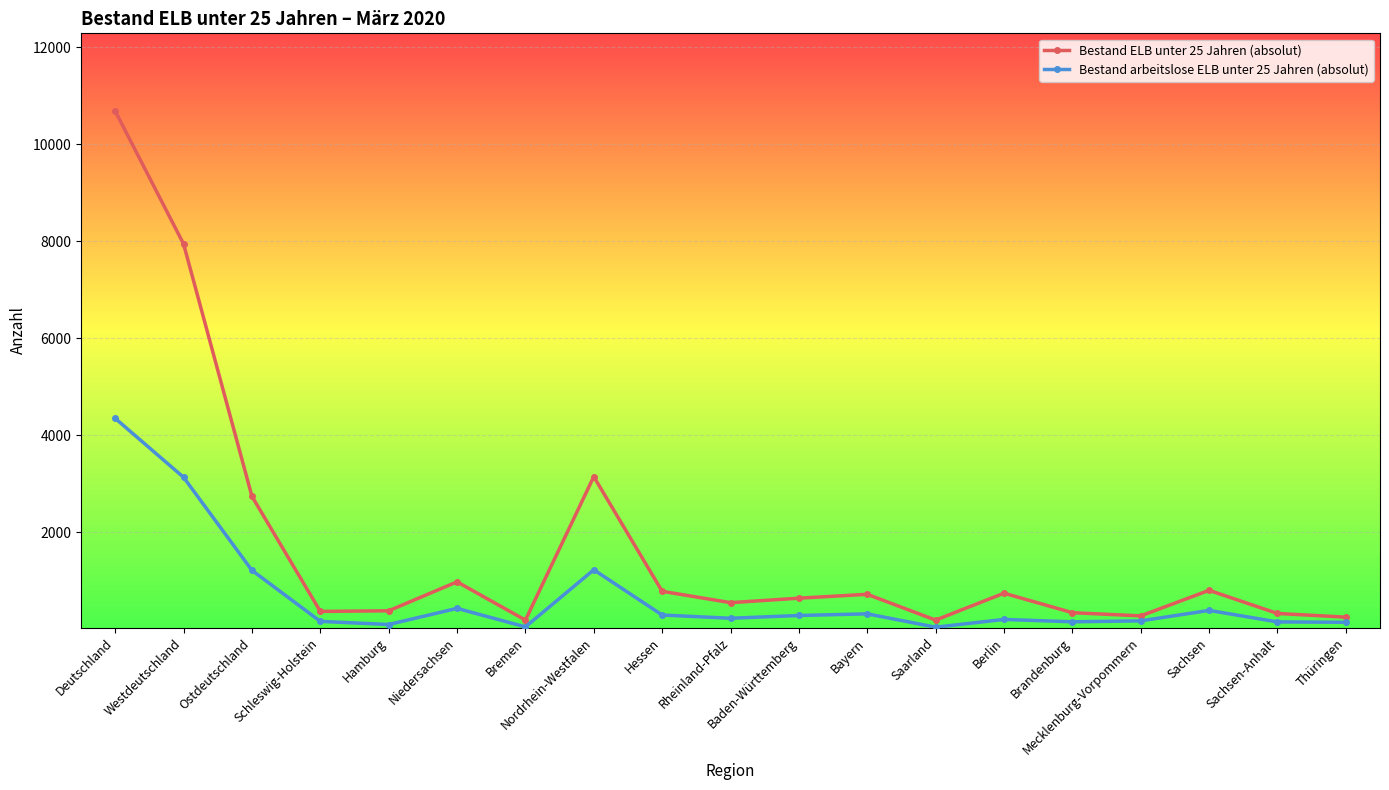

Which series has the widest spread of values?

Bestand ELB unter 25 Jahren (absolut)